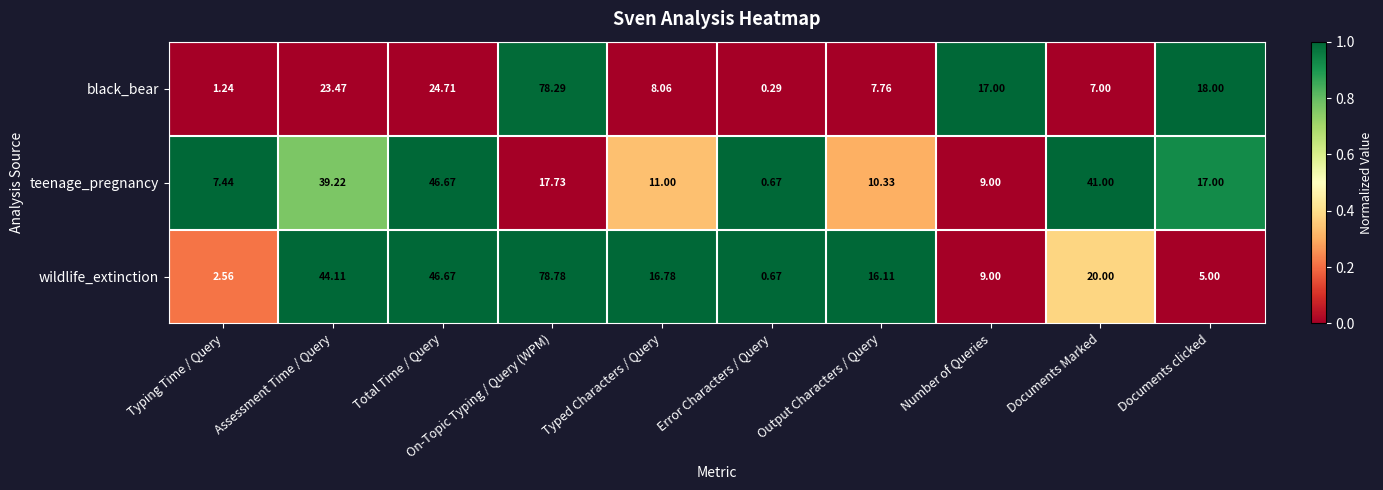

Which series has the largest total across all categories?

wildlife_extinction